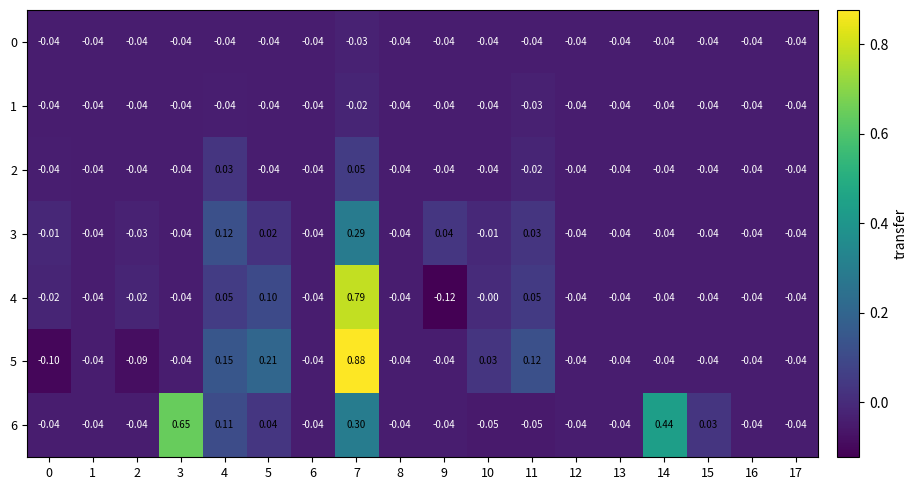

How many series are shown in this chart?

7